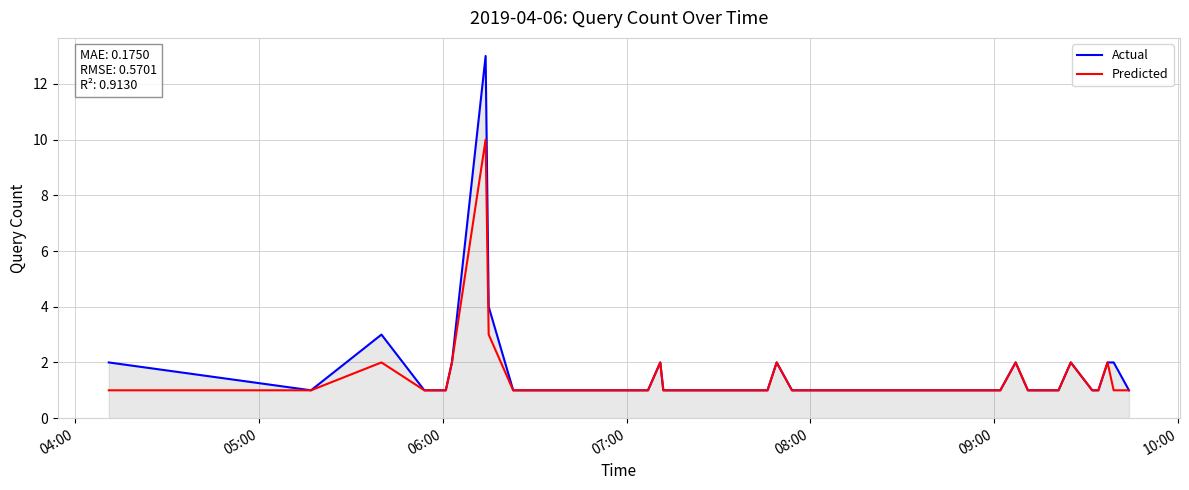

What is the difference between the maximum and minimum values in the Predicted series?

9